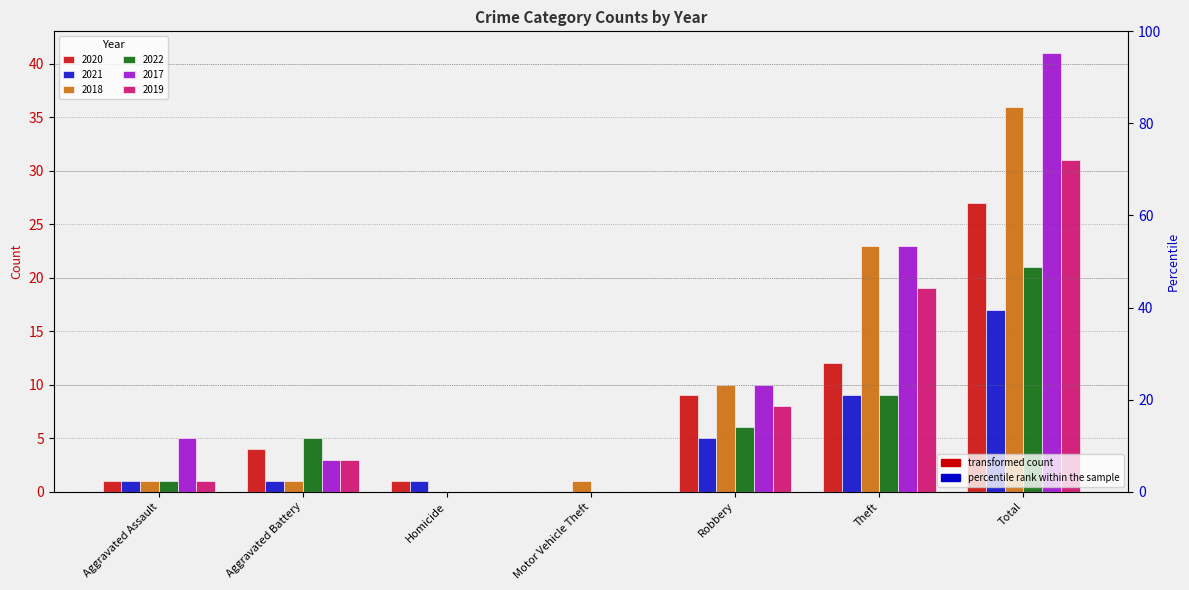

Reading left to right, list all the values displayed in this chart.

2020: 1	4	1	0	9	12	27
2021: 1	1	1	0	5	9	17
2018: 1	1	0	1	10	23	36
2022: 1	5	0	0	6	9	21
2017: 5	3	0	0	10	23	41
2019: 1	3	0	0	8	19	31